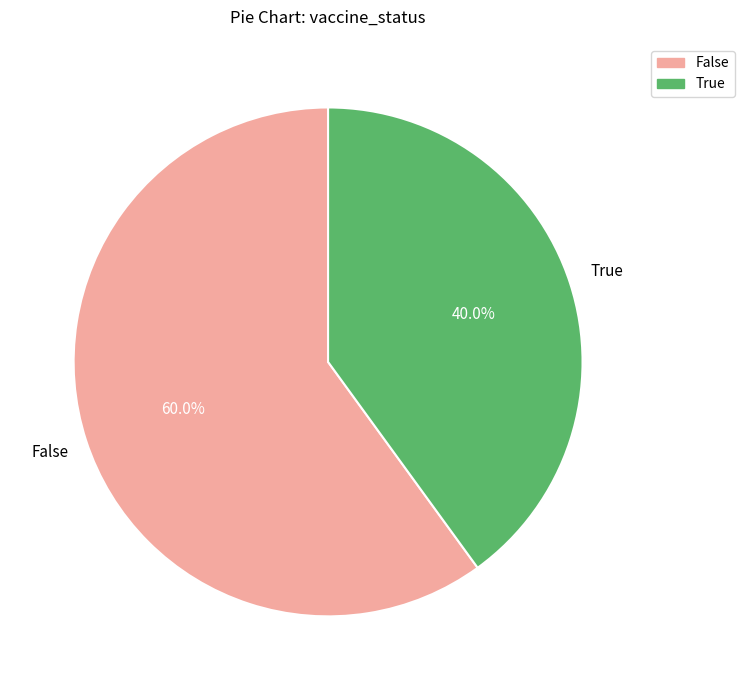

To the nearest percent, what is the difference between the largest and smallest slice percentages?

20%